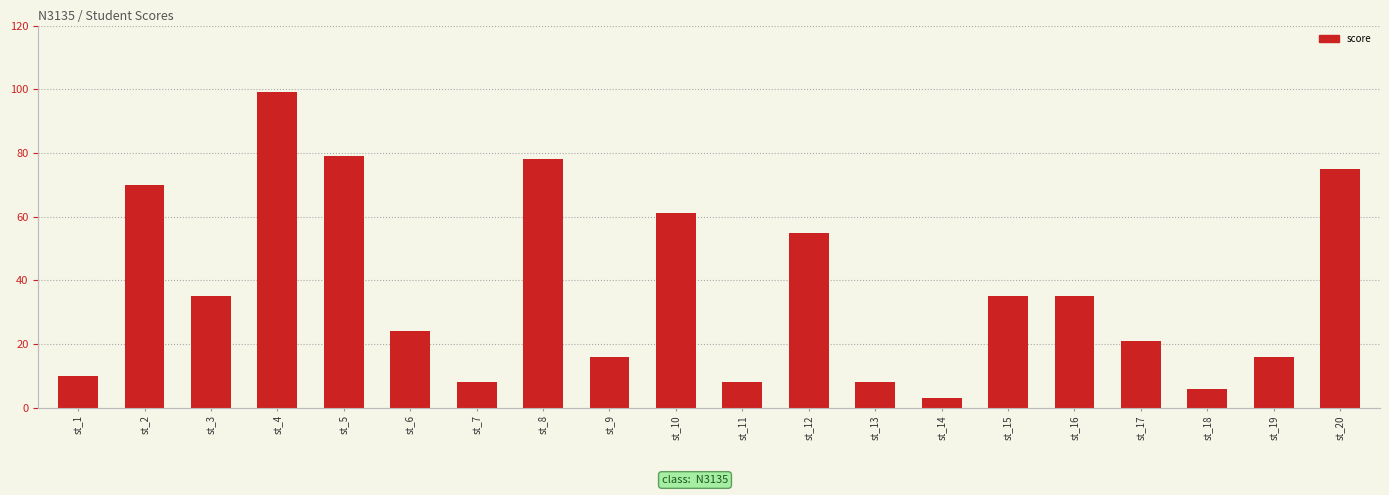

What is the sum of the values at st_12 and st_20?

130